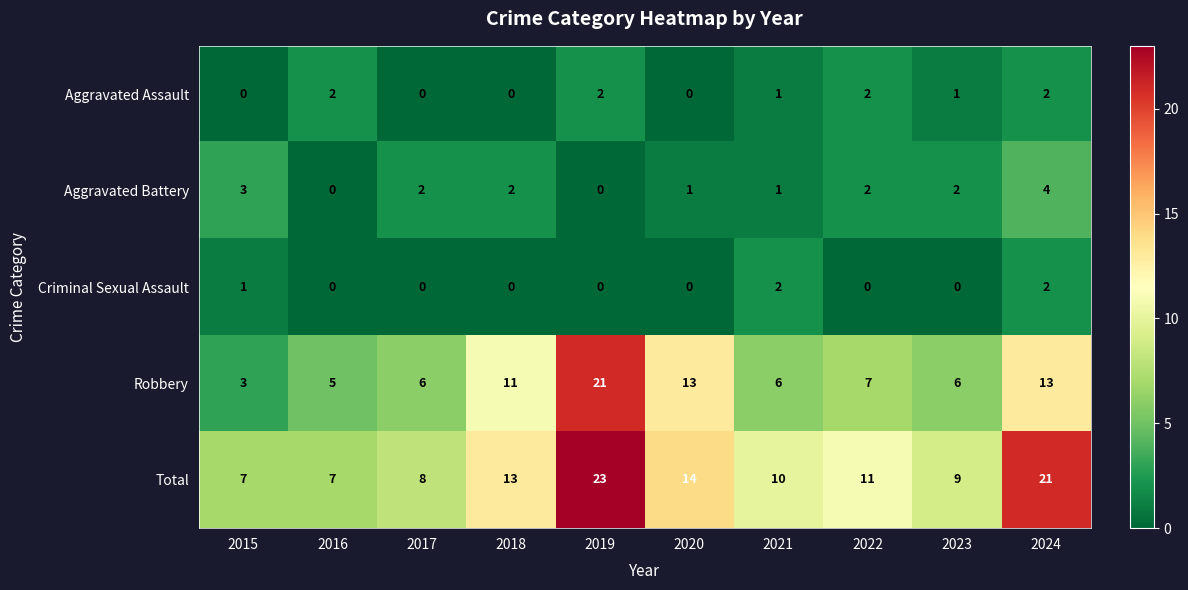

How many values in Criminal Sexual Assault are above zero?

3